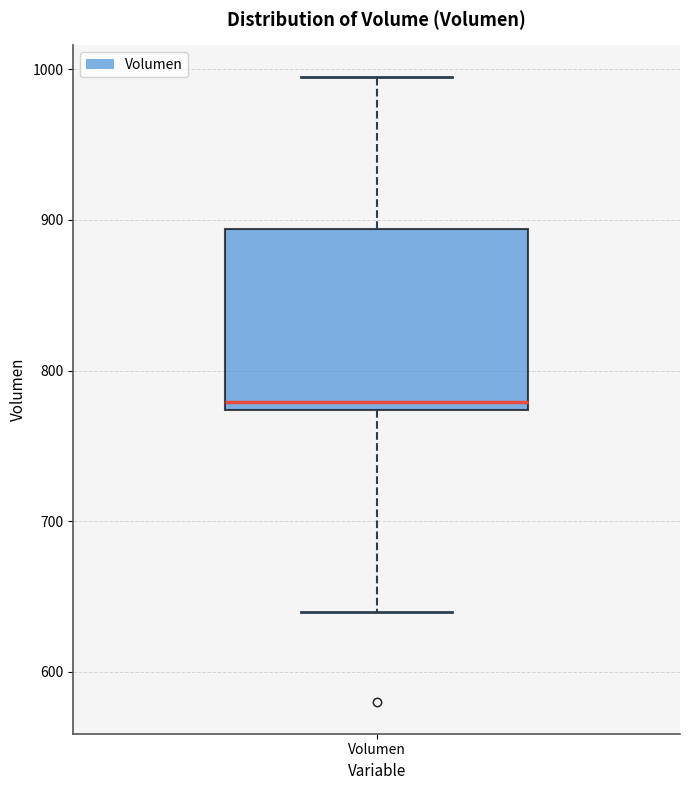

Read this box plot against the y-axis: the position of the median line, the range covered by the box, and the ends of both whiskers. The values are not printed on the chart, so give them approximately, as read against the axis.

median 780, box 770 to 890, whiskers 640 to 1000